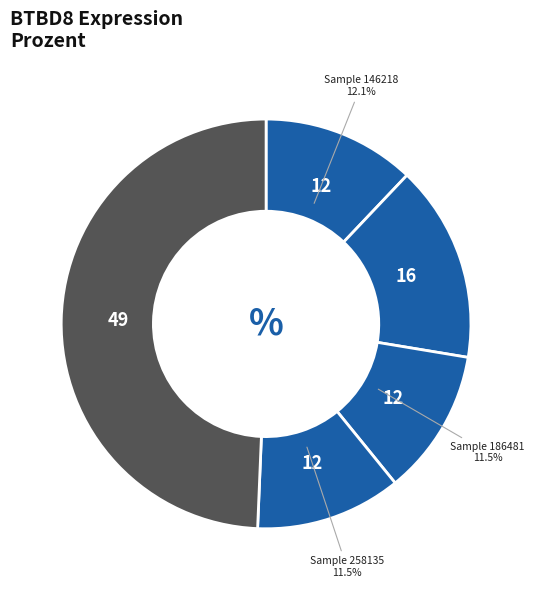

How many segments does this pie chart have?

5